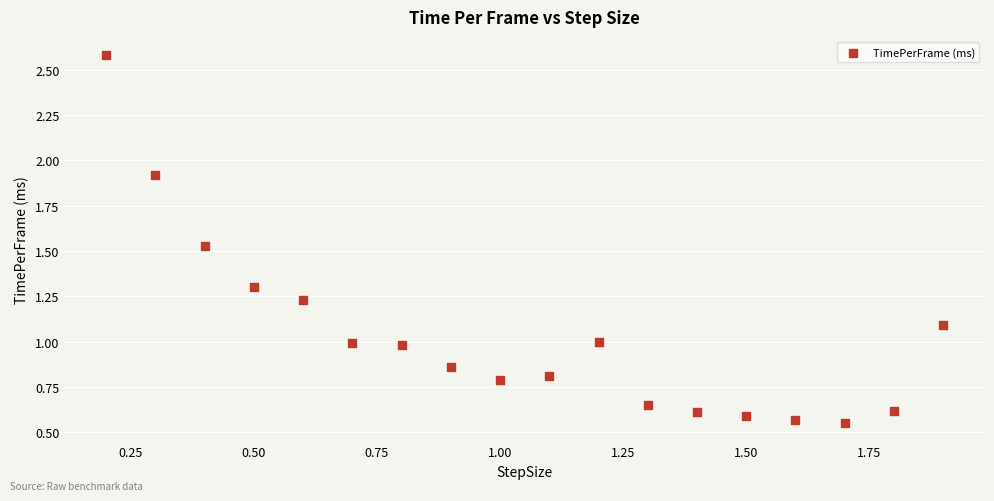

What is the range of X values (max minus min)?

1.7